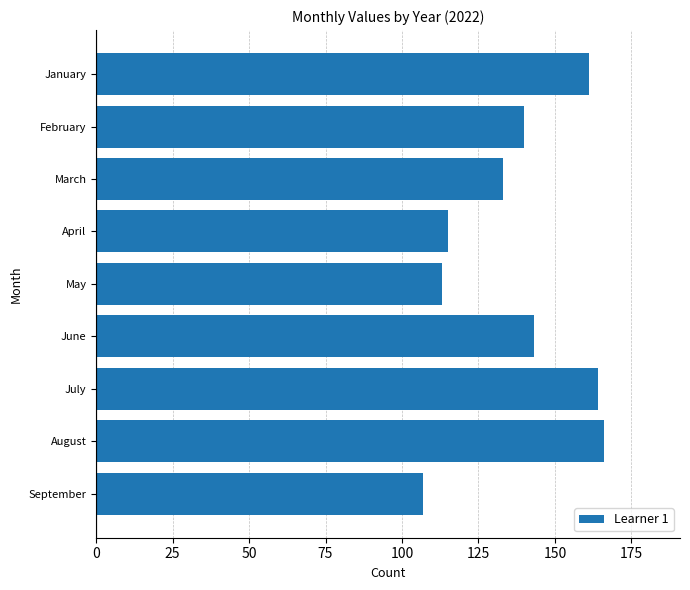

Read the value at May.

113